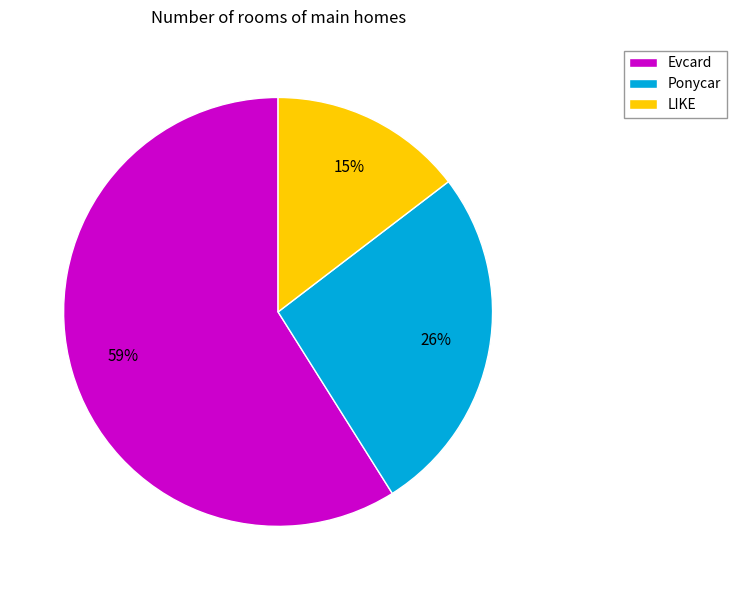

Which slice is the smallest?

LIKE